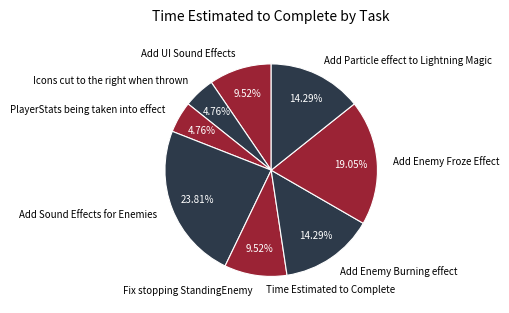

Is there any slice that represents more than half of the pie?

No